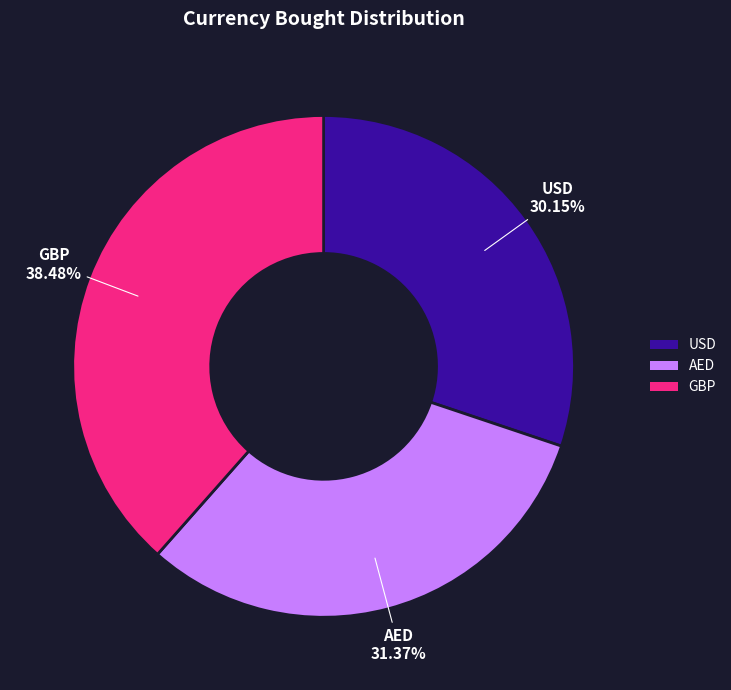

Which category has the biggest portion of the pie?

GBP